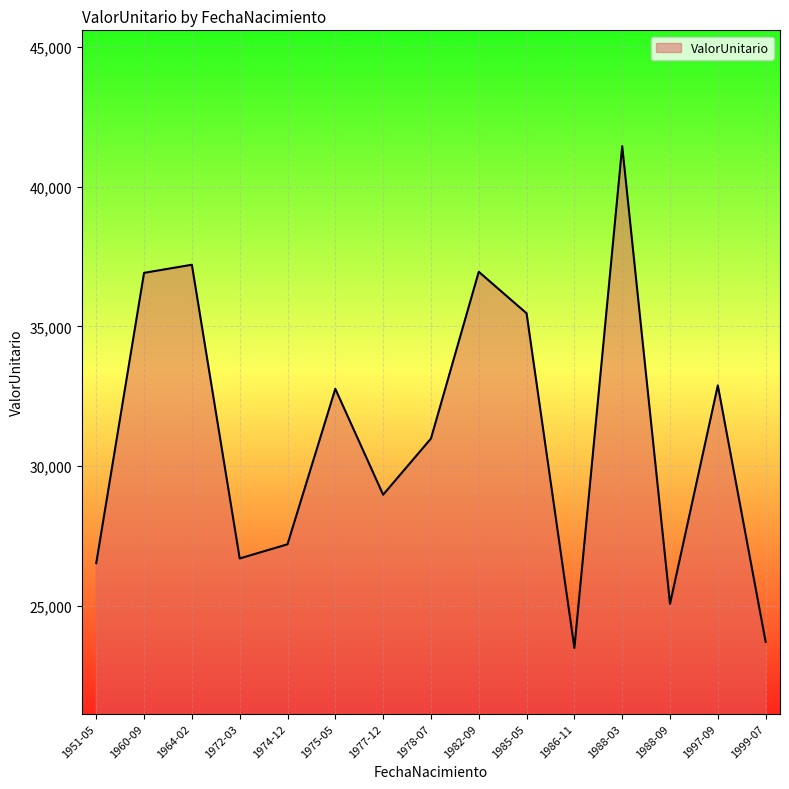

At which category does the chart reach its peak across all series?

1988-03